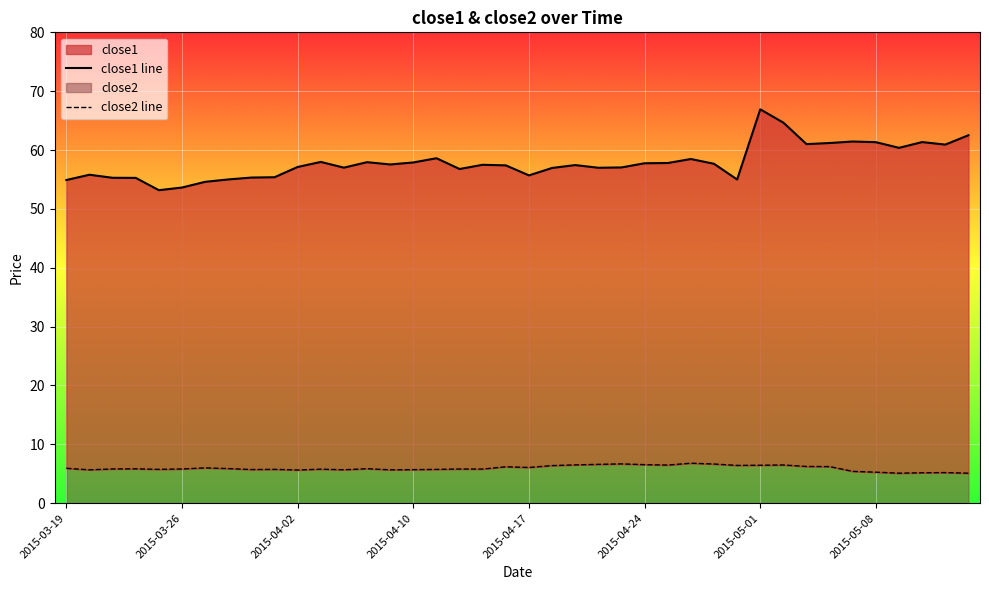

What is the value of the close2 line point at the 2nd from the left?

5.7